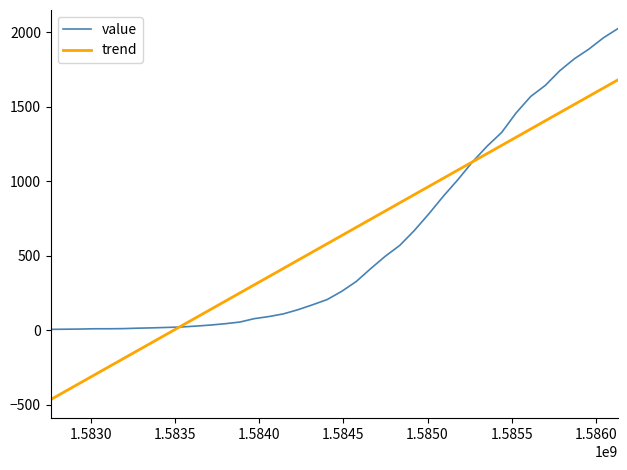

What is the minimum value for trend?

-465.4